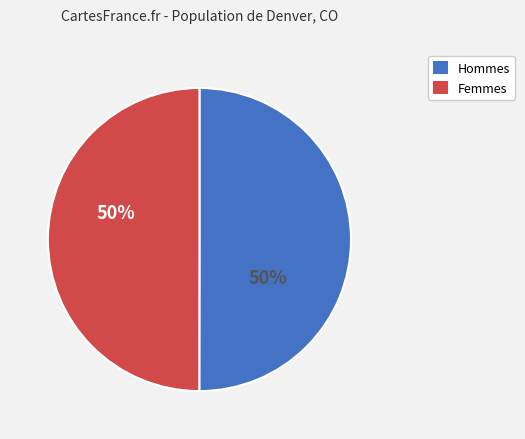

To the nearest percent, what is the average slice percentage?

50%